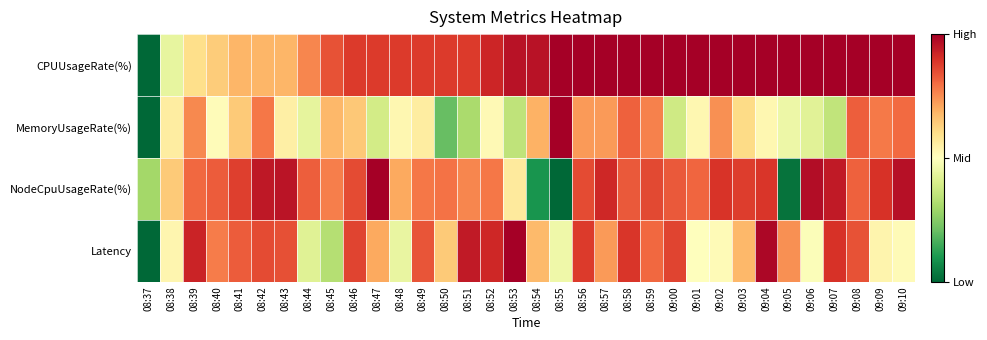

Between 08:41 and 08:51, which series saw the biggest shift?

MemoryUsageRate(%)